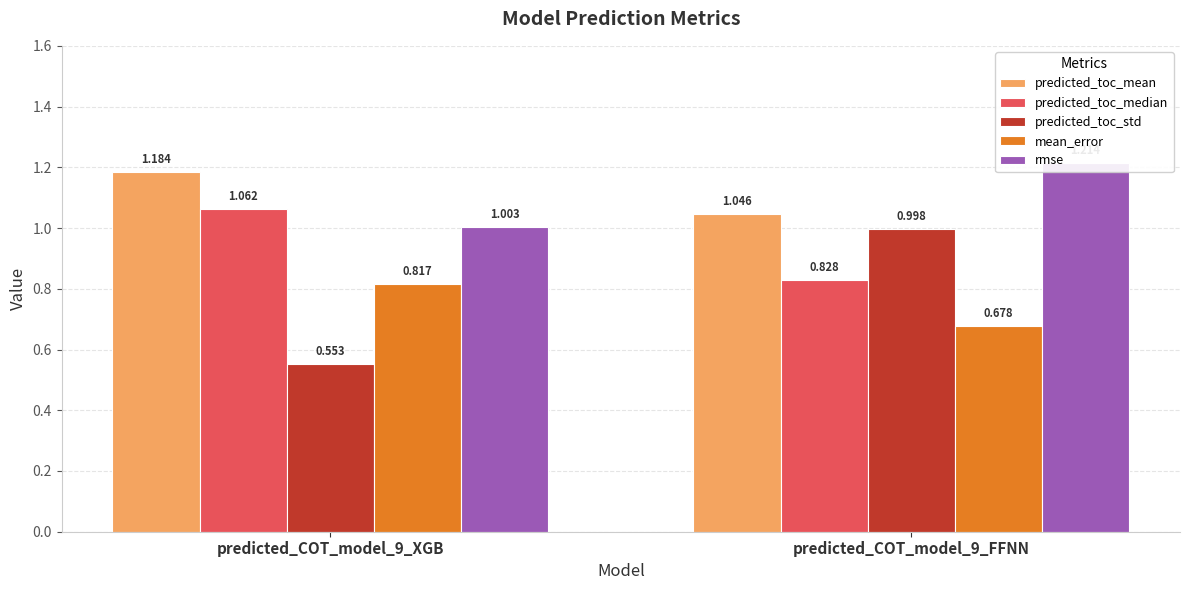

Which series changed the most between predicted_COT_model_9_XGB and predicted_COT_model_9_FFNN?

predicted_toc_std